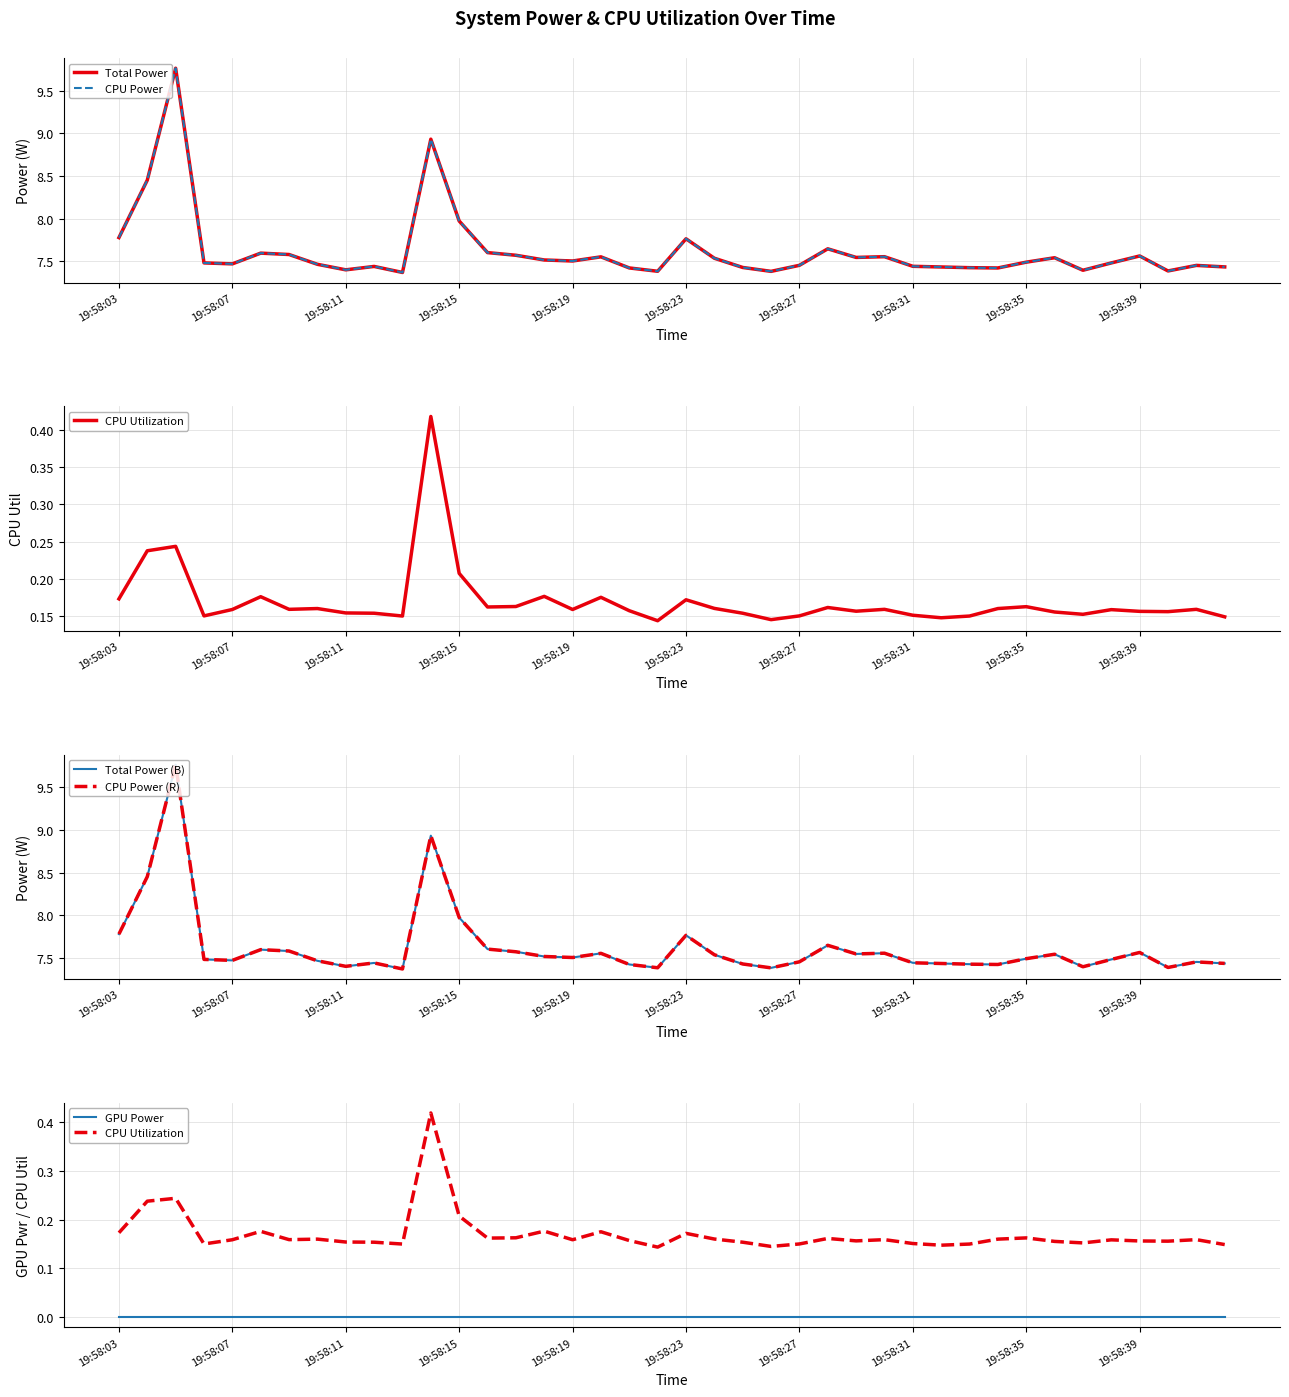

Is it true that CPU Power (R) equals 3.4 at 34?

False